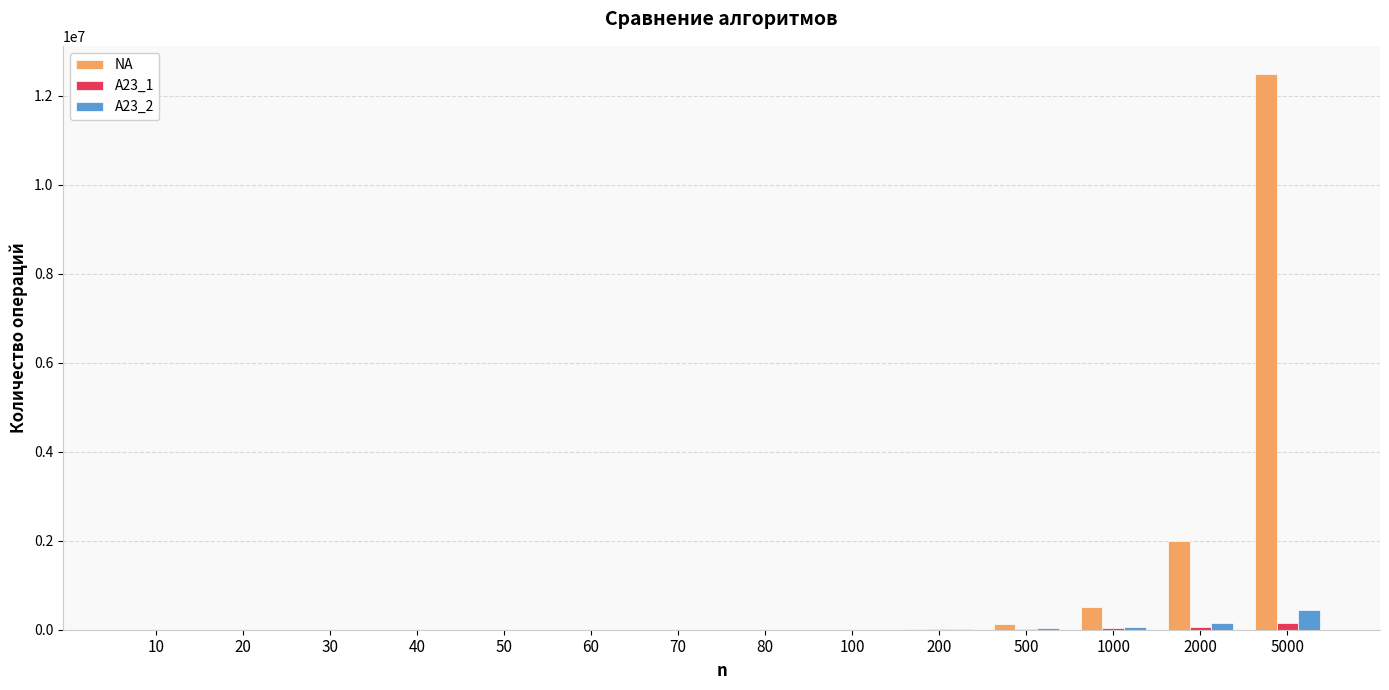

Between 80 and 5000, which series saw the biggest shift?

NA